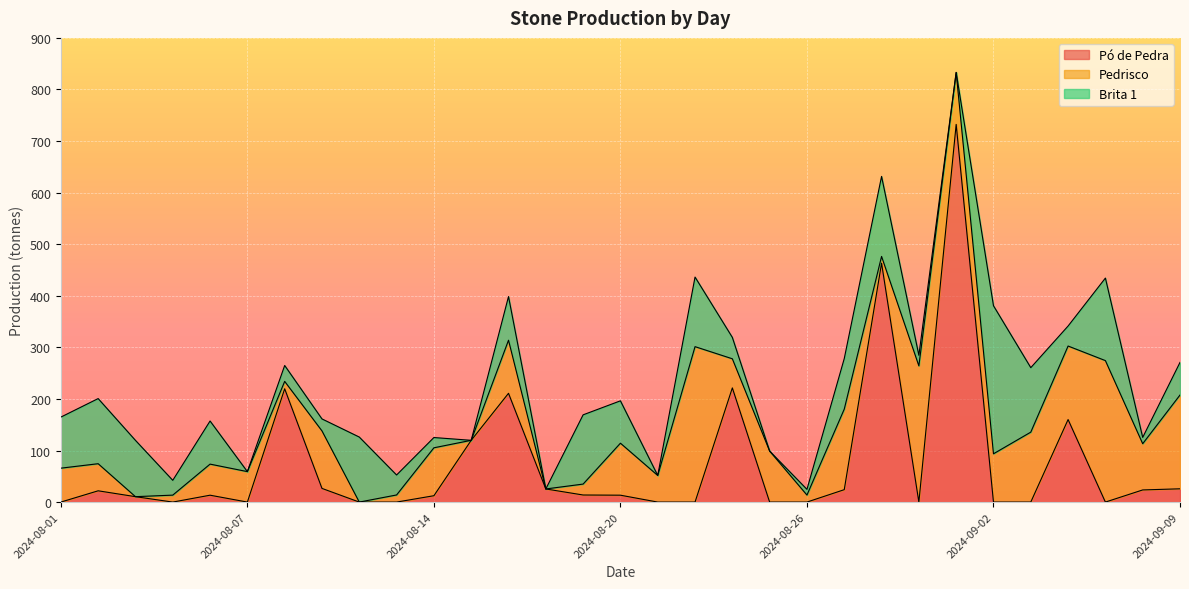

Which series has the largest total across all categories?

Pedrisco